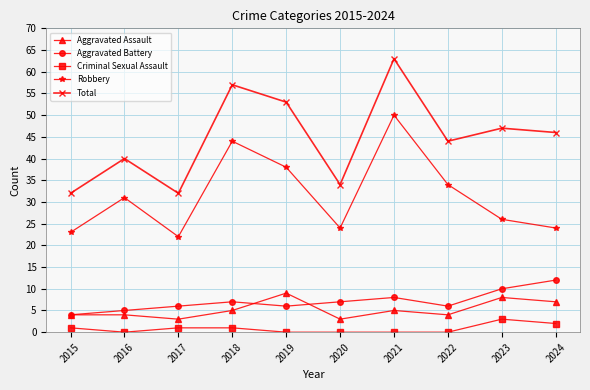

True or false: Aggravated Assault and Total cross at least once.

False